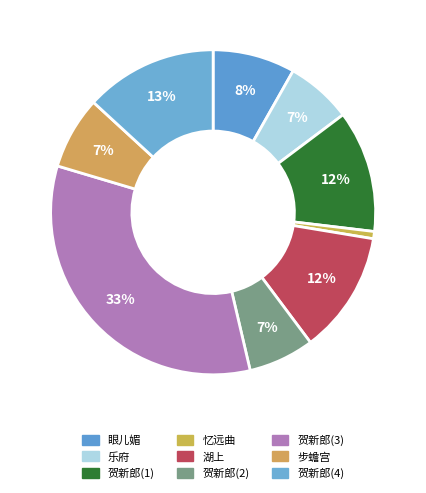

How many slices are in this pie chart?

9